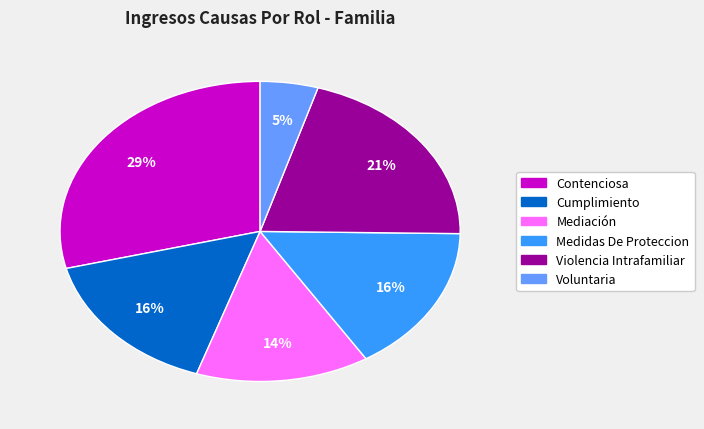

How many slices are in this pie chart?

6